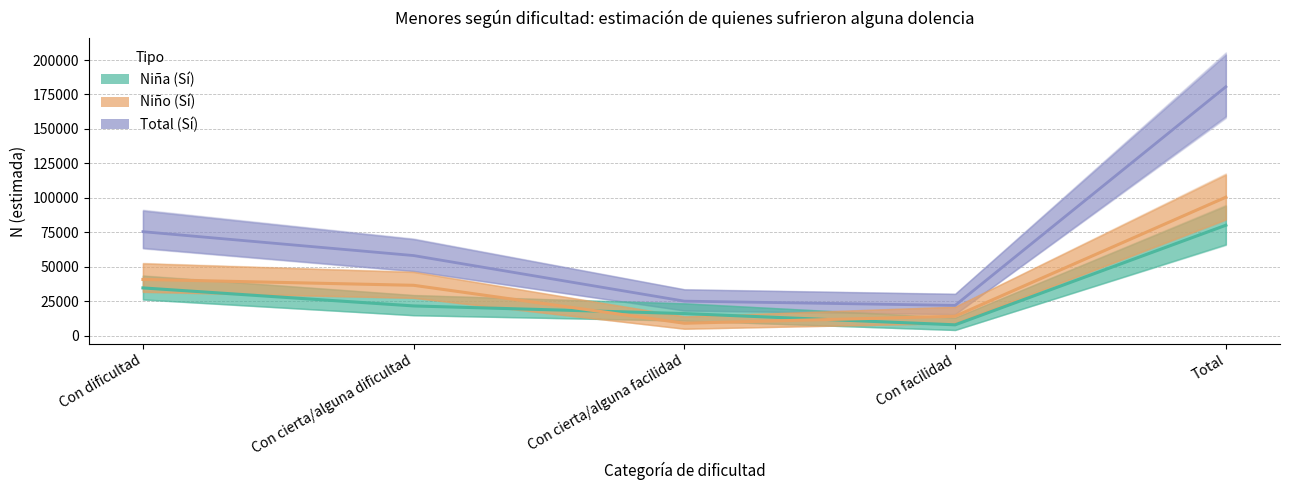

How many lines are shown in the chart?

3